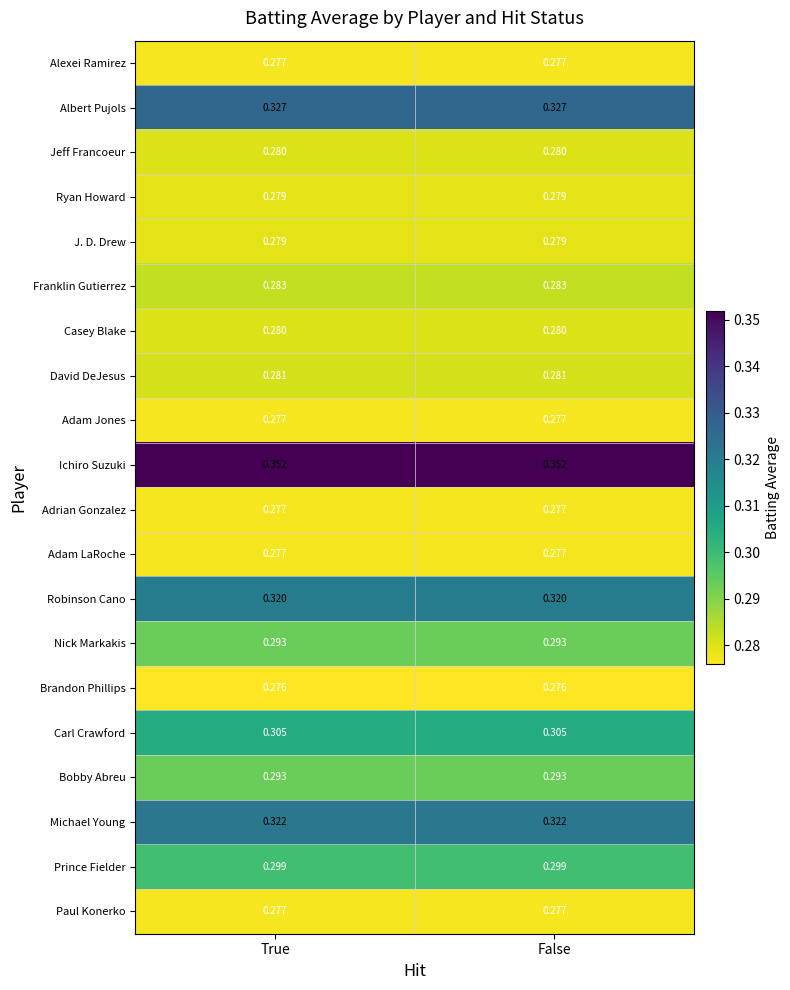

Count the number of categories in the chart.

2